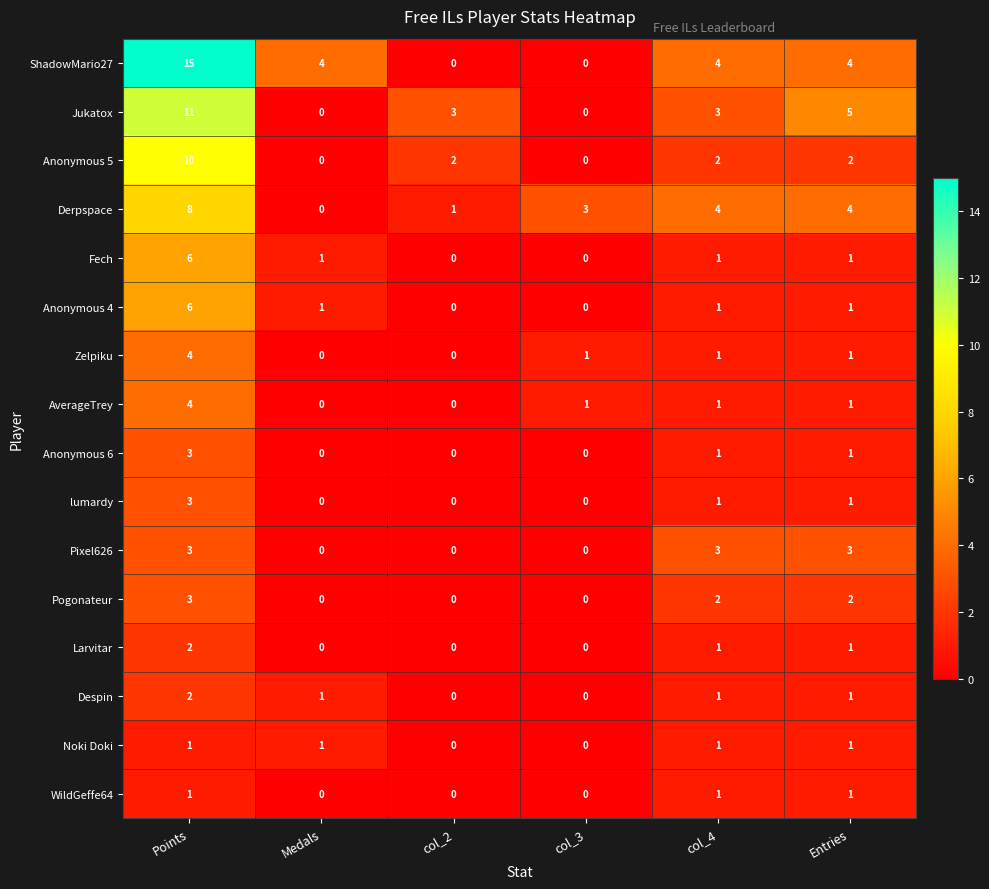

What is the total value across all series at col_2?

6